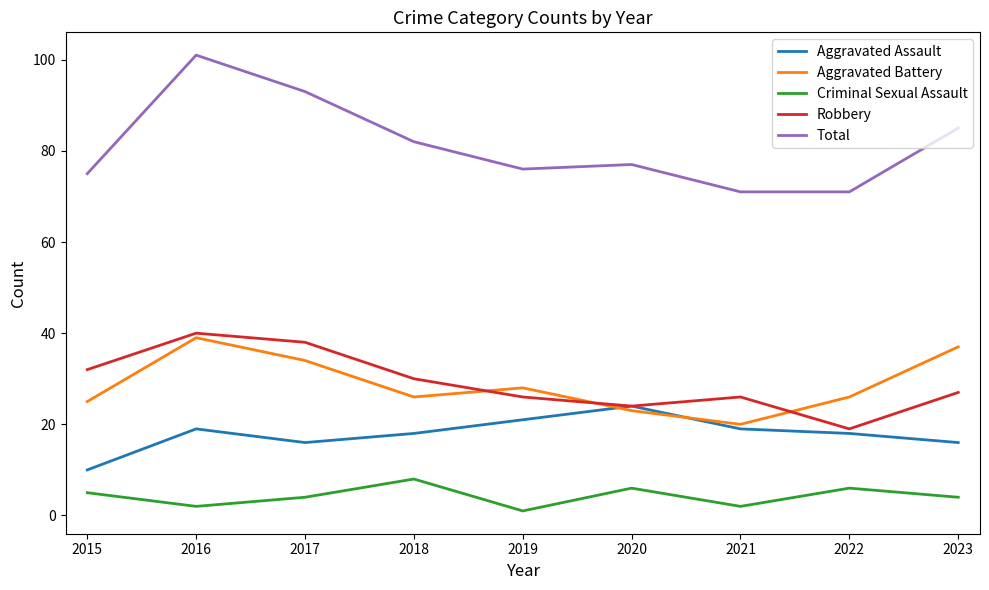

Reading left to right, extract all data points from this chart.

Aggravated Assault: 2015=10	2016=19	2017=16	2018=18	2019=21	2020=24	2021=19	2022=18	2023=16
Aggravated Battery: 2015=25	2016=39	2017=34	2018=26	2019=28	2020=23	2021=20	2022=26	2023=37
Criminal Sexual Assault: 2015=5	2016=2	2017=4	2018=8	2019=1	2020=6	2021=2	2022=6	2023=4
Robbery: 2015=32	2016=40	2017=38	2018=30	2019=26	2020=24	2021=26	2022=19	2023=27
Total: 2015=75	2016=101	2017=93	2018=82	2019=76	2020=77	2021=71	2022=71	2023=85